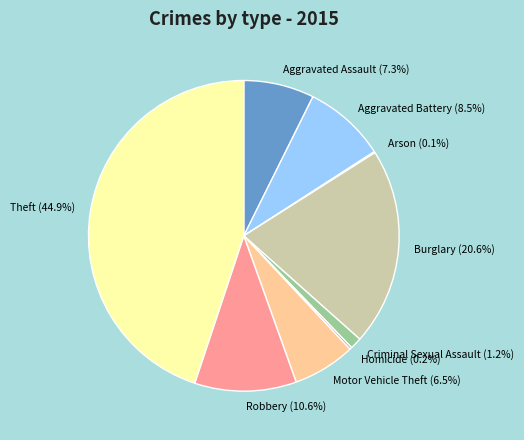

Which category has the biggest portion of the pie?

Theft